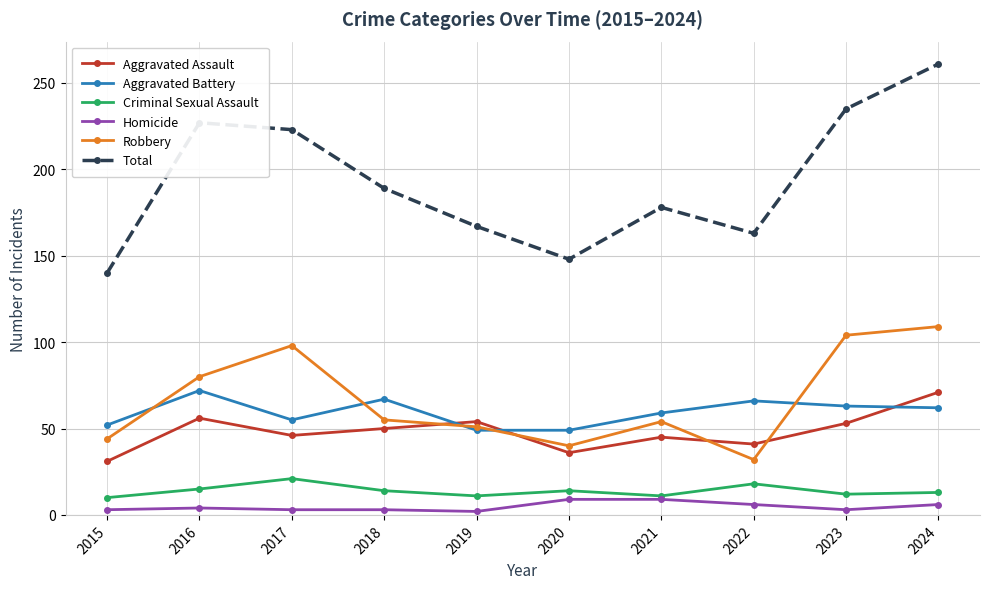

After their last crossing, which series has the higher values: Aggravated Assault or Aggravated Battery?

Aggravated Assault